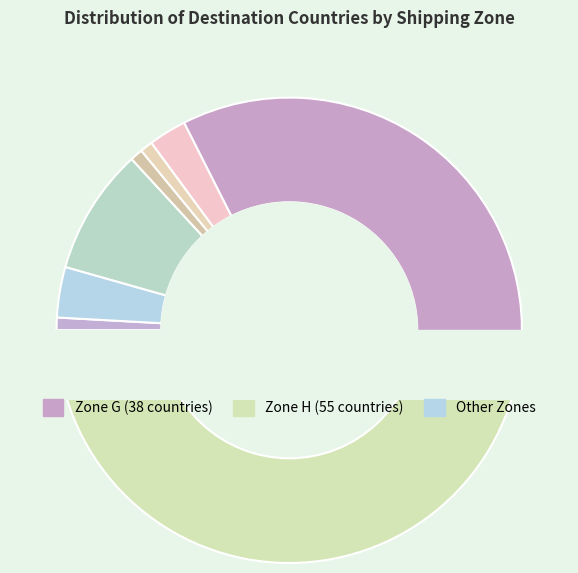

Does any single category account for the majority?

No